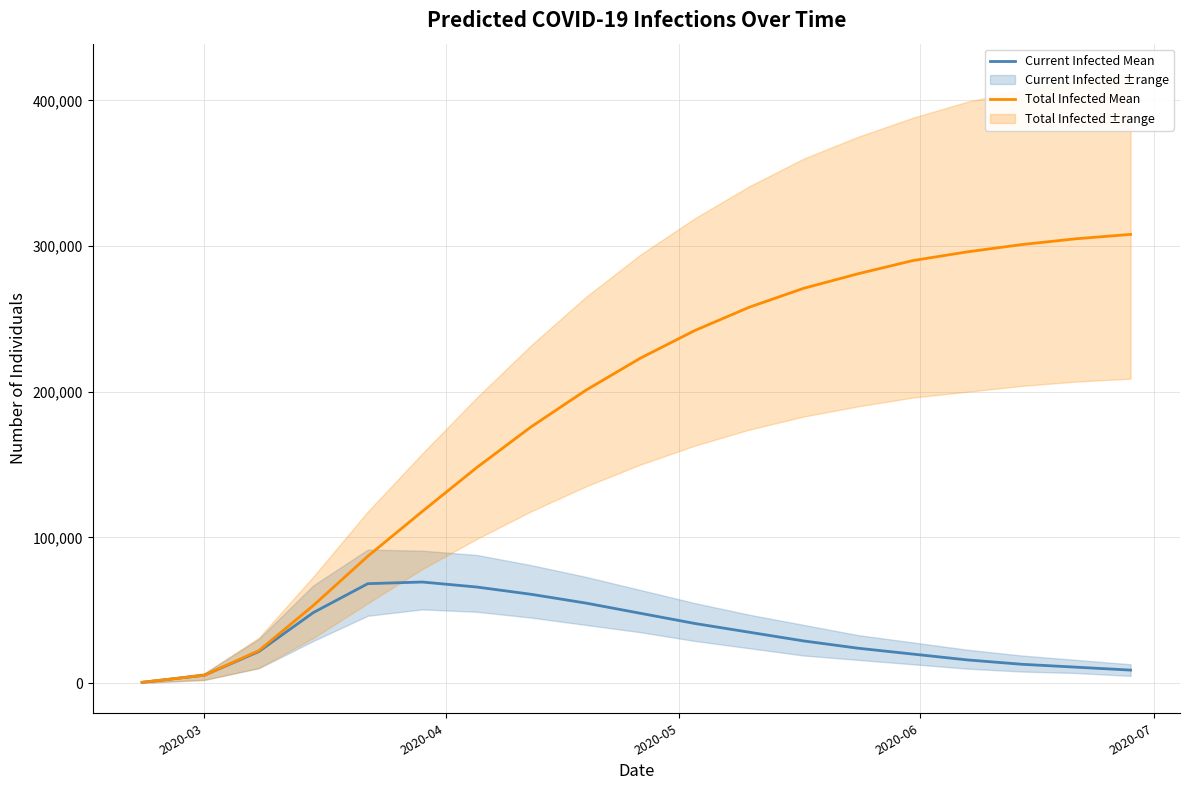

What is the minimum value for Current Infected Mean?

608